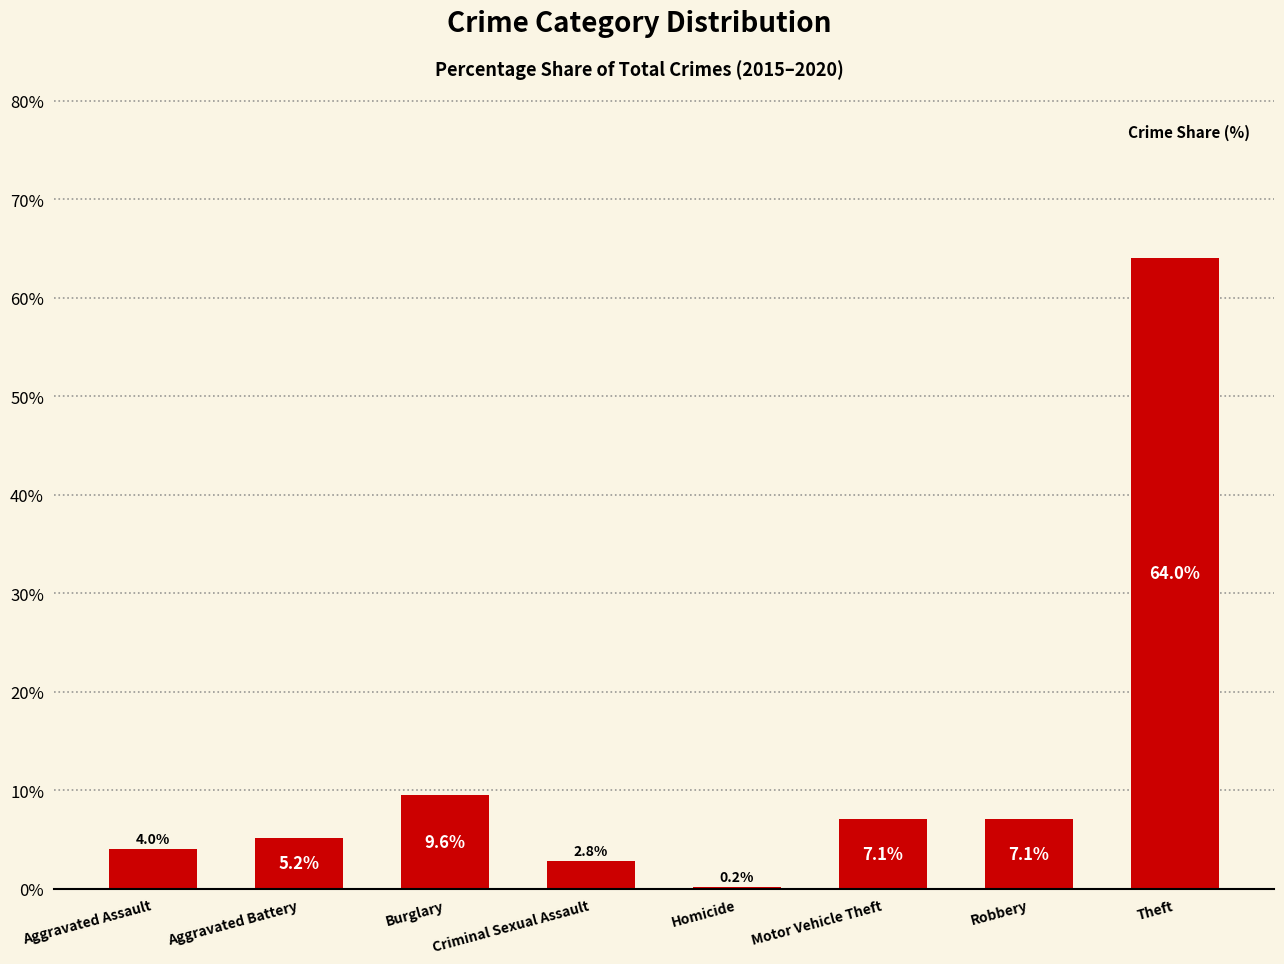

Is it true that the value at Aggravated Battery is 5.2?

True